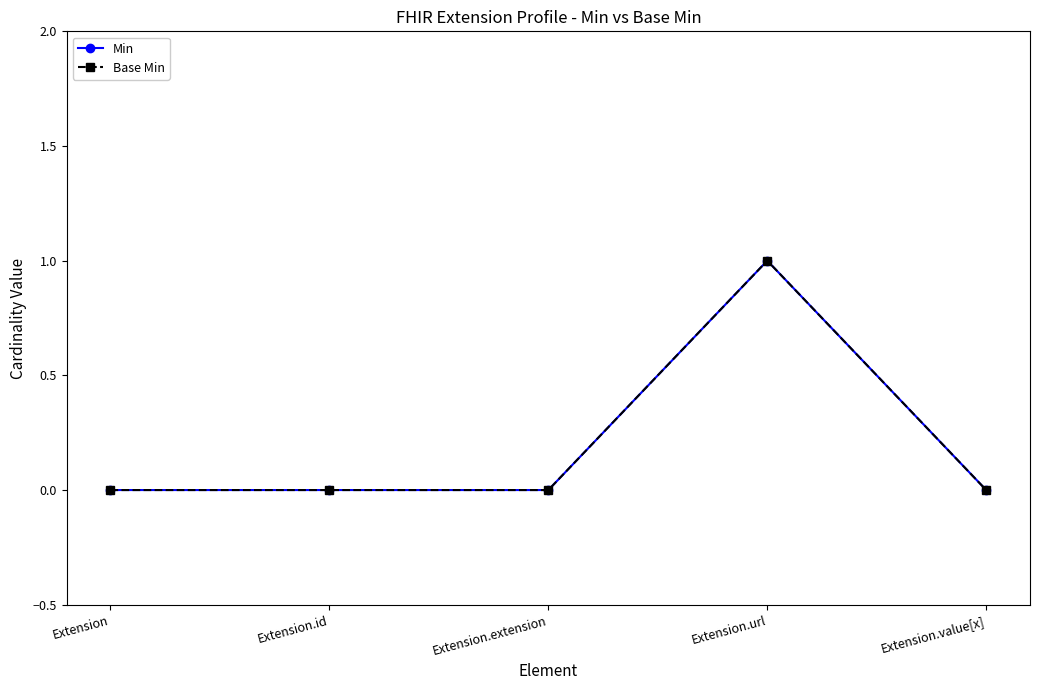

Is this an area chart (filled region under the line)?

No